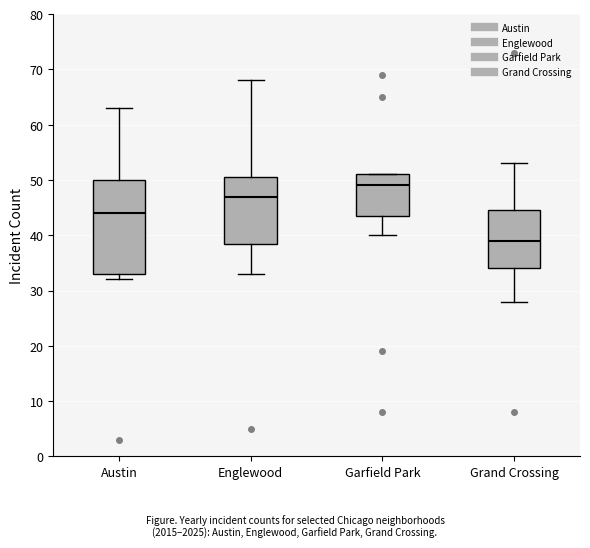

Reading left to right, transcribe this box plot: for each box, give where its median line is, the range the box spans, and where its two whiskers end, as read against the y-axis. The values are not printed on the chart, so give them approximately, as read against the axis.

Austin: median 44, box 33 to 50, whiskers 32 to 63
Englewood: median 47, box 39 to 51, whiskers 33 to 68
Garfield Park: median 49, box 44 to 51, whiskers 40 to 51
Grand Crossing: median 39, box 34 to 45, whiskers 28 to 53